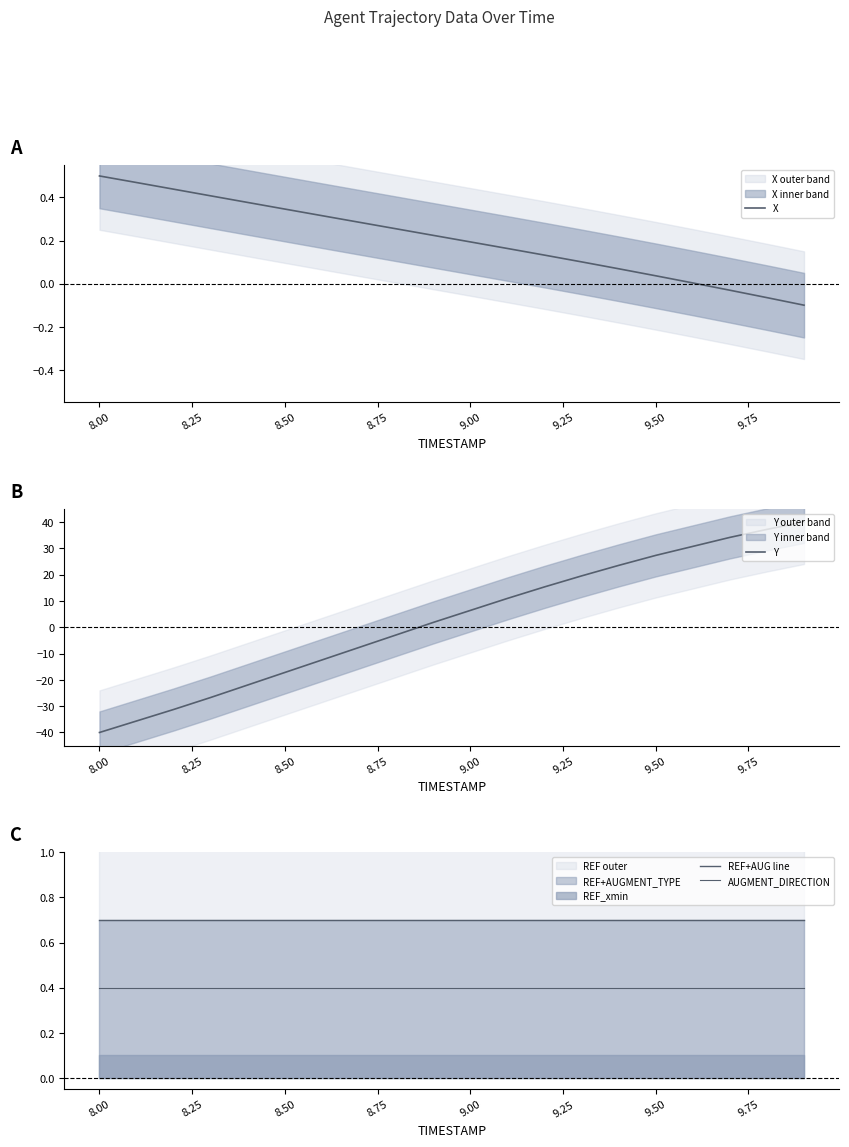

The X series shows 0.1 at 9.00. True or false?

False